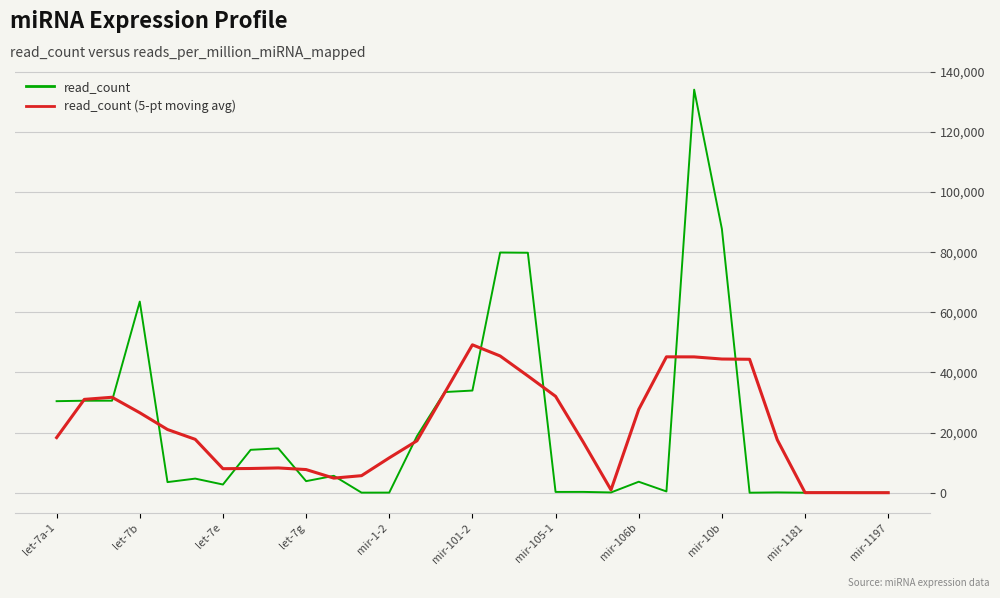

Which series has the largest range (max minus min)?

read_count